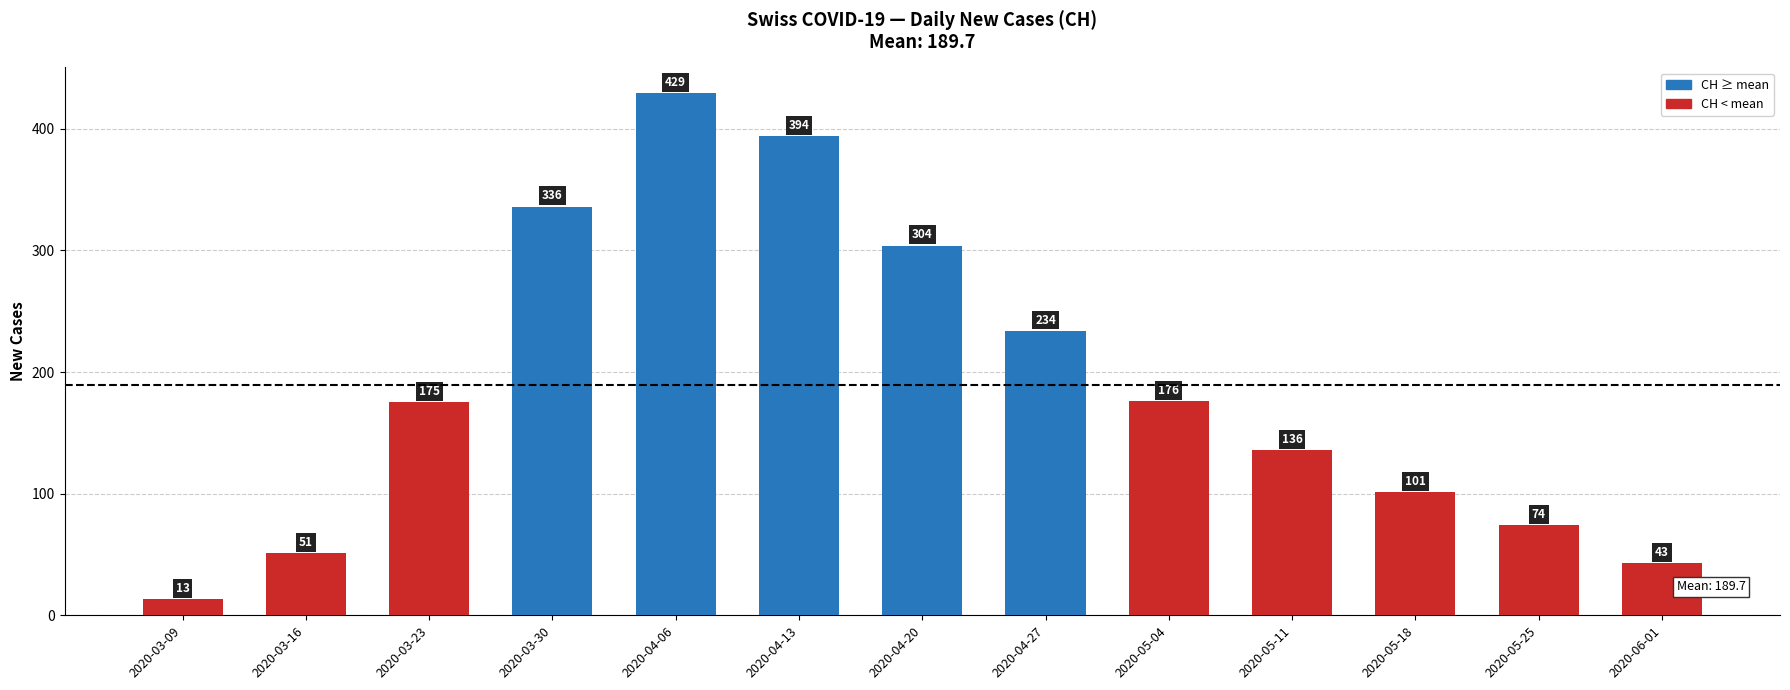

How many distinct data groups are displayed?

1